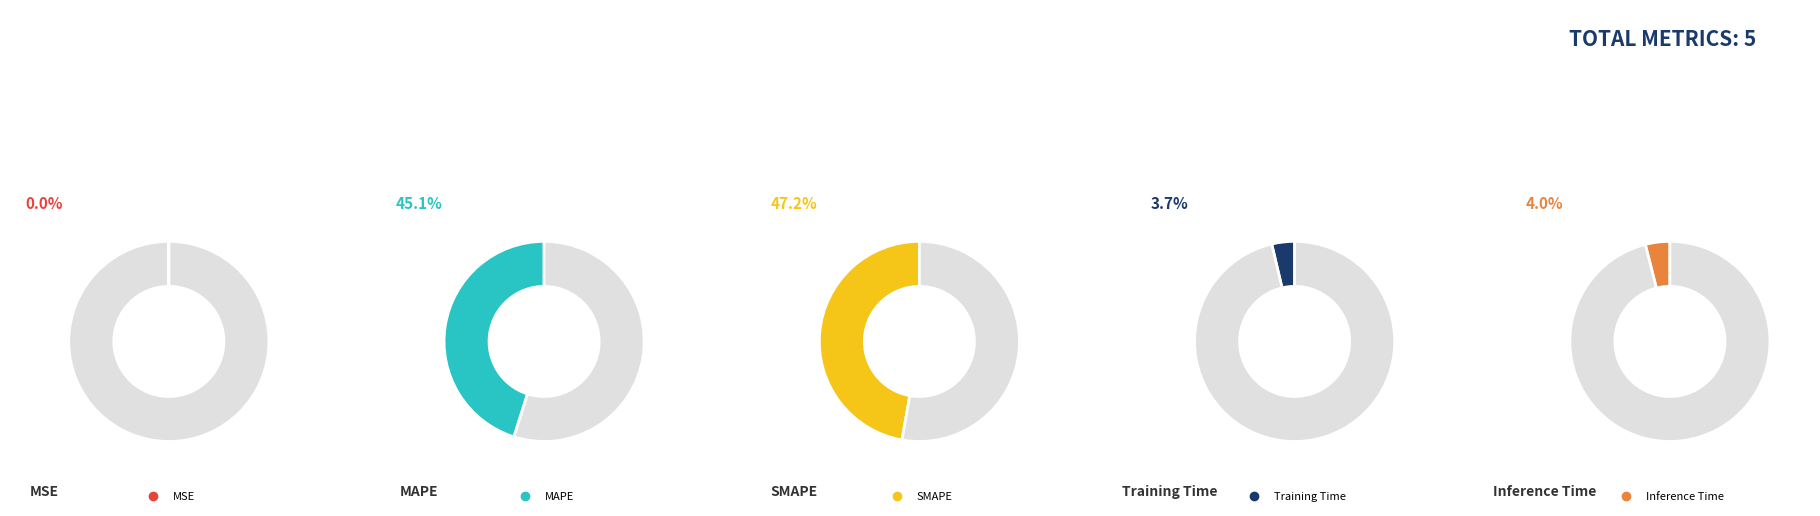

To the nearest percent, what percentage of the pie is SMAPE?

47%